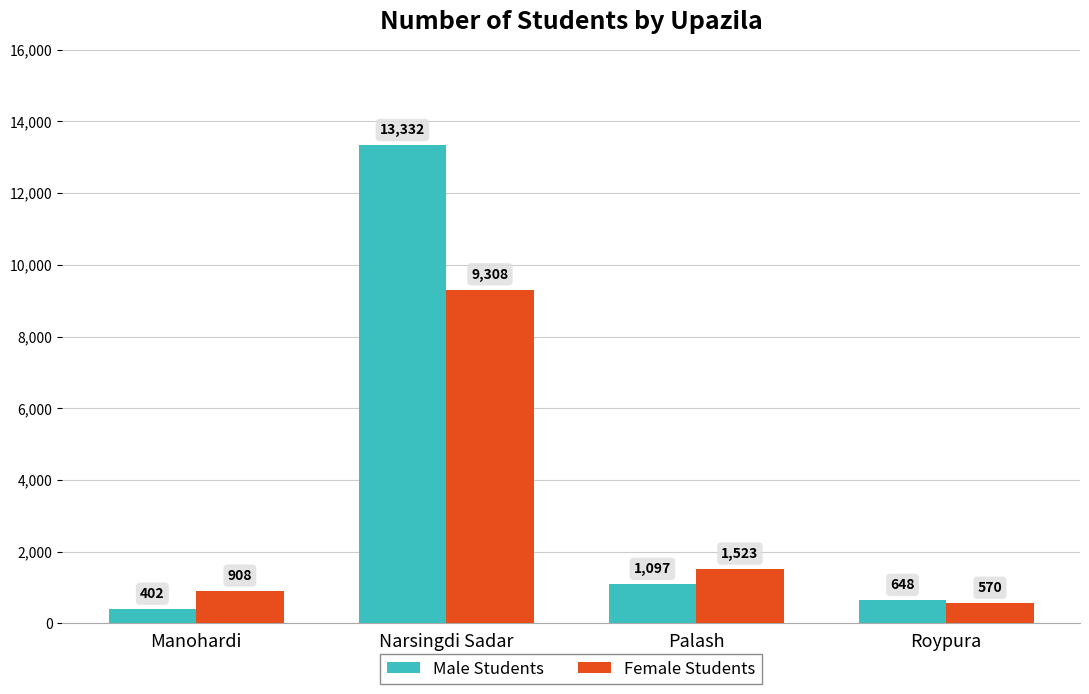

What is the total value across all series at Palash?

2620